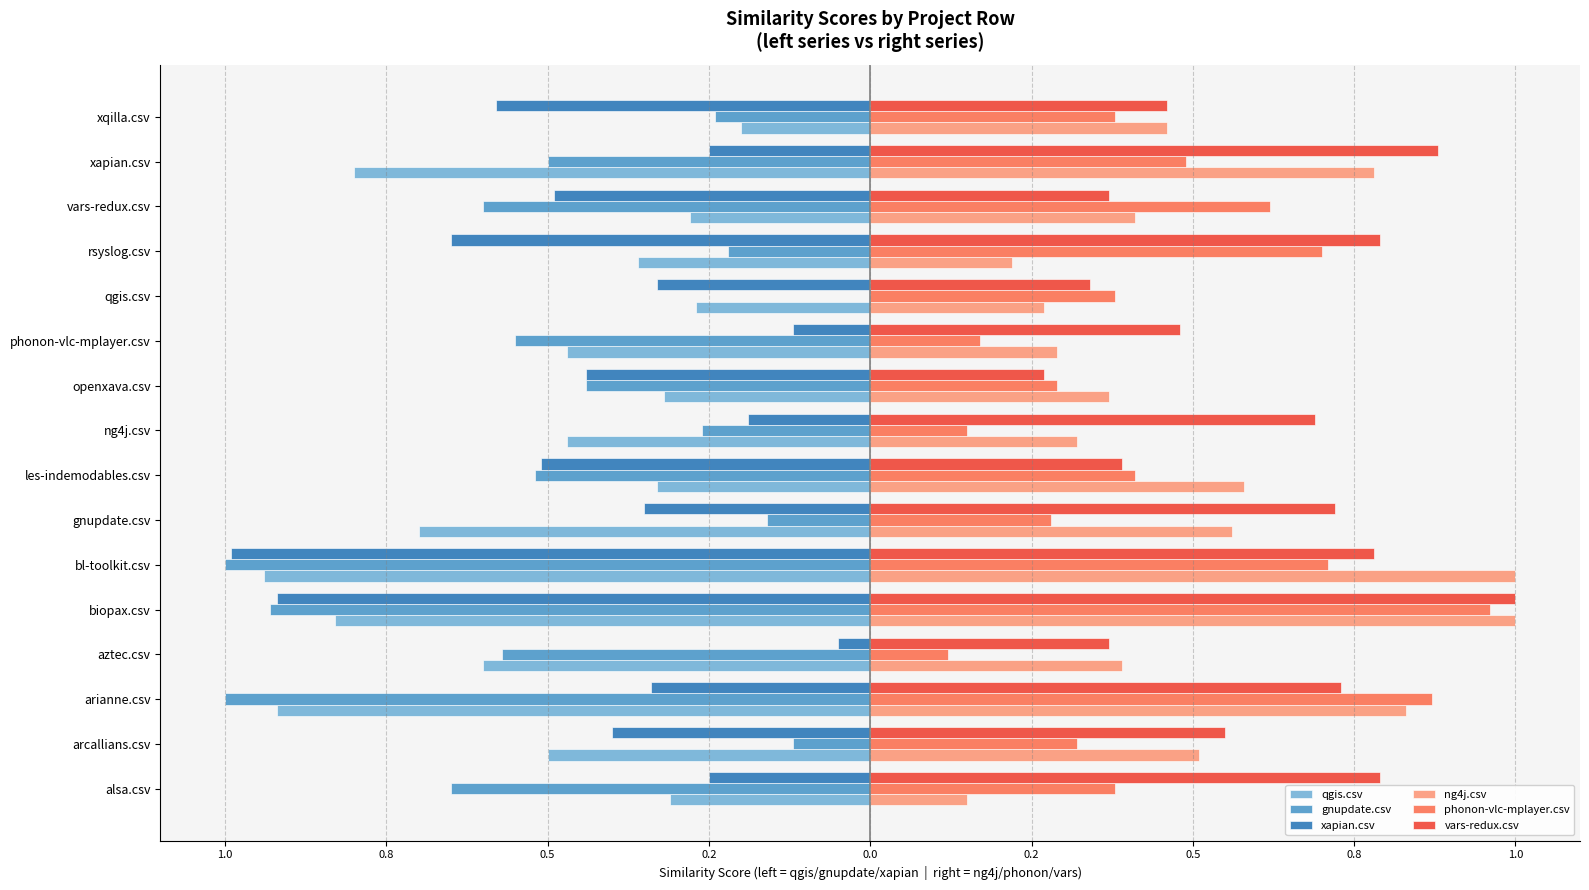

What is the difference between the second highest and second lowest values in the phonon-vlc-mplayer.csv series?

0.7